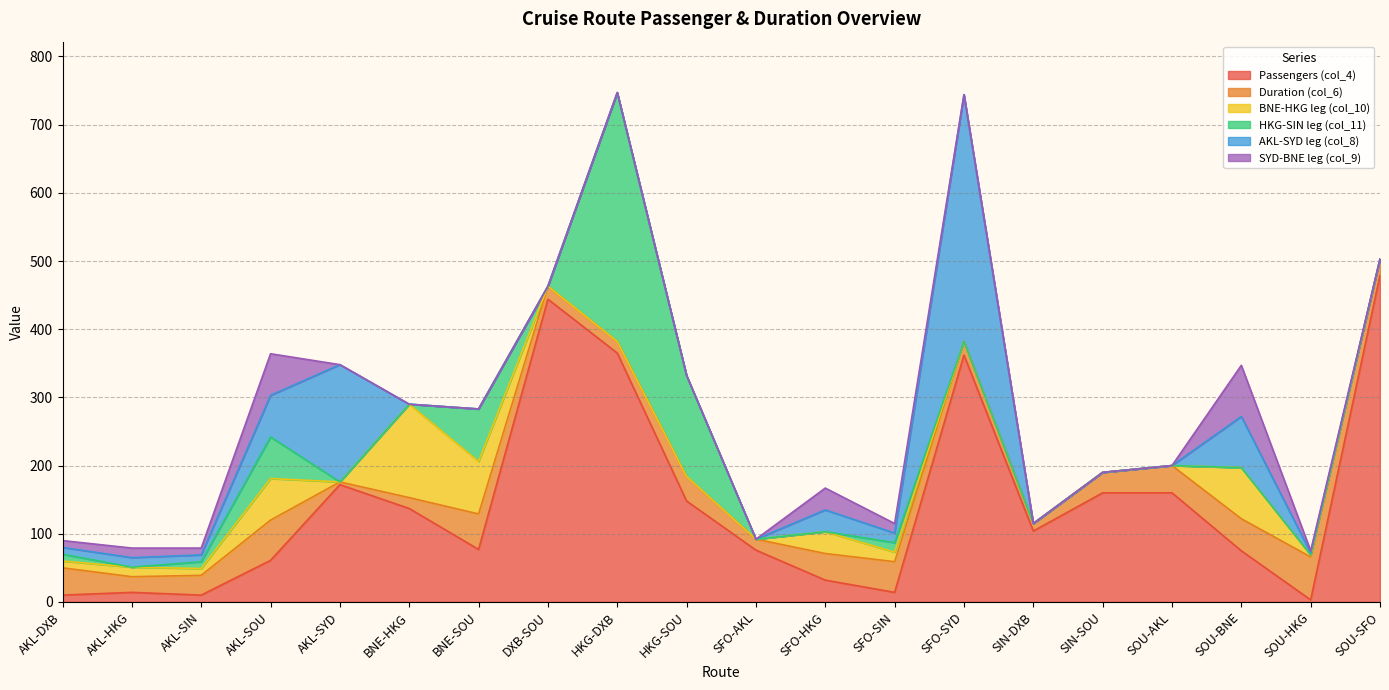

Which series has the widest spread of values?

Passengers (col_4)